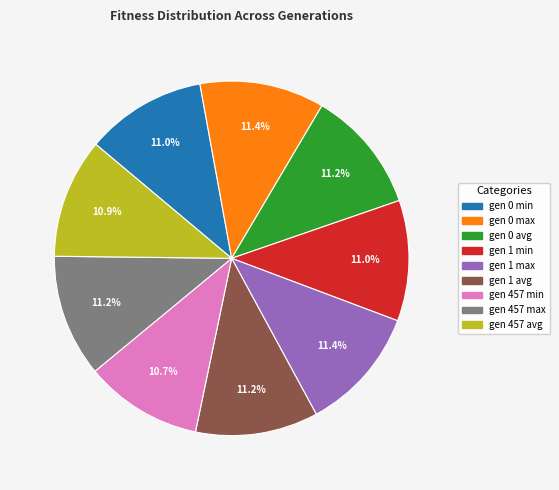

How many slices are in this pie chart?

9